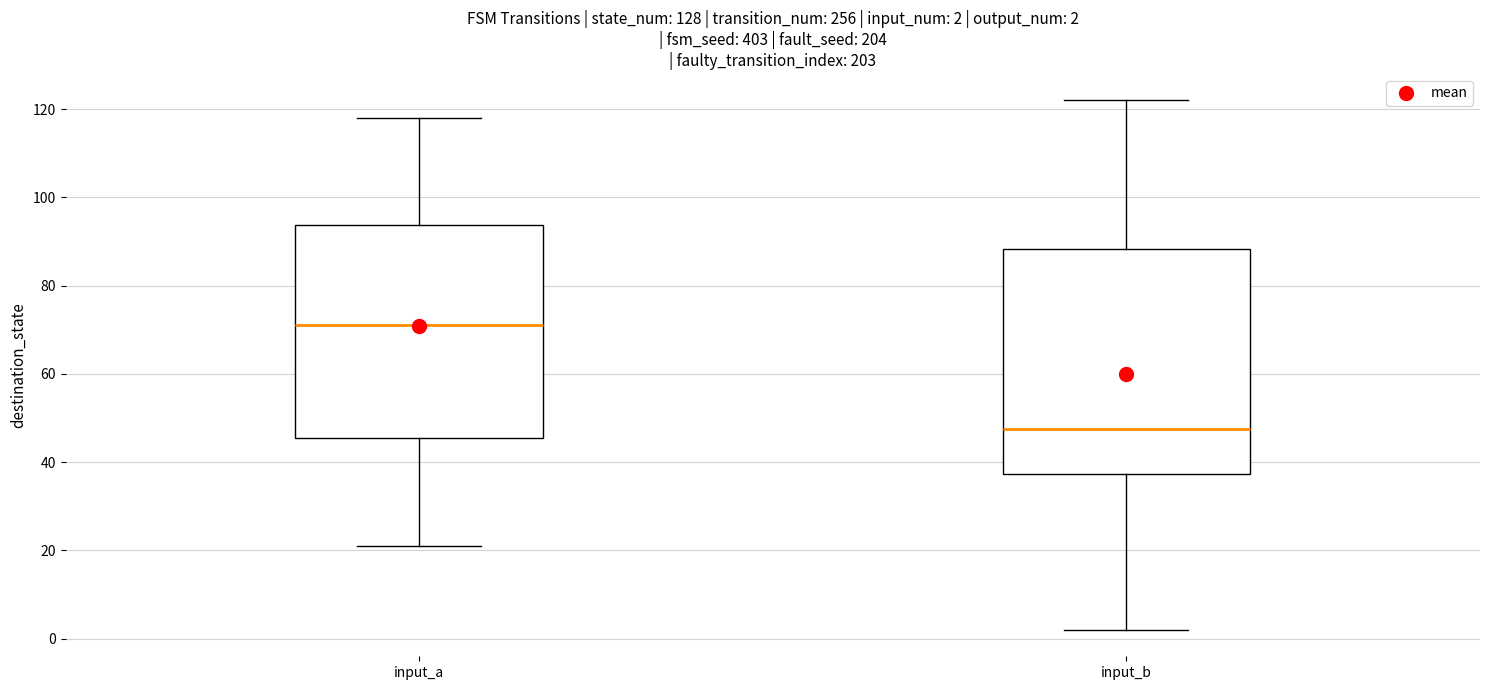

Which box has the lowest median line?

input_b